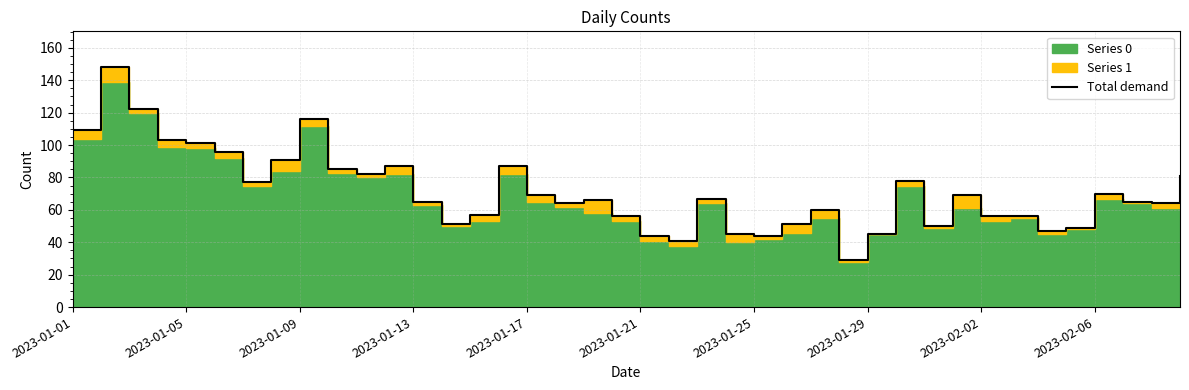

Is it true that the value at 39 is 17?

False